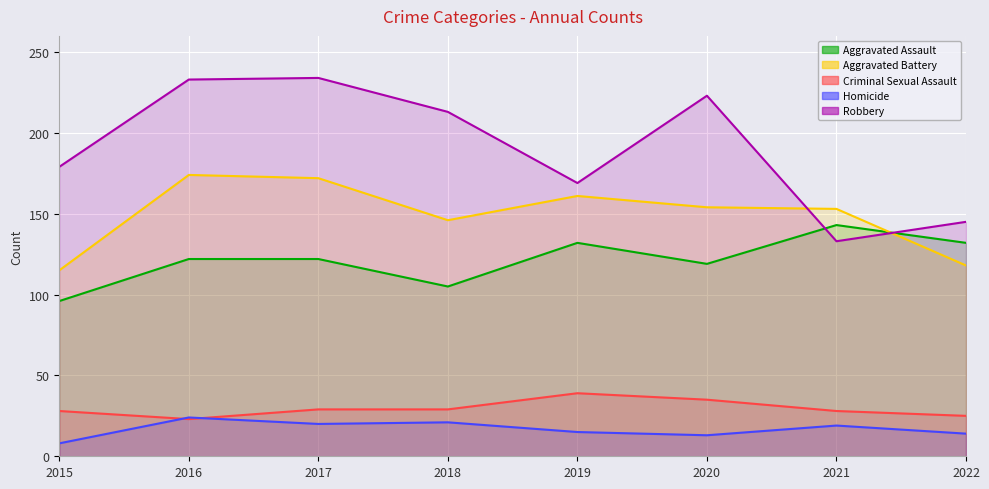

What is the sum of all Aggravated Battery values?

1193